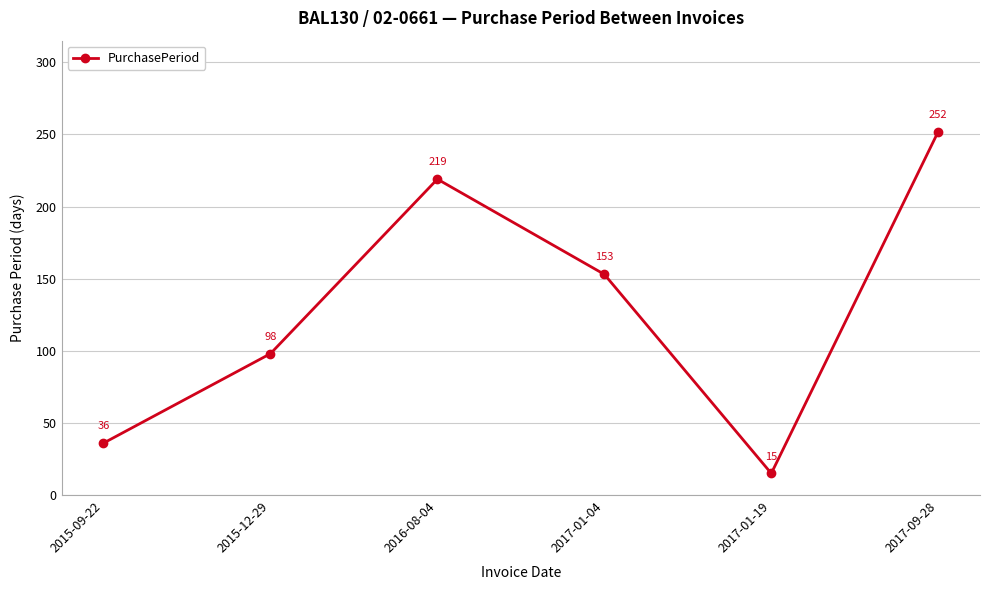

Reading left to right, list all the values displayed in this chart.

2015-09-22=36	2015-12-29=98	2016-08-04=219	2017-01-04=153	2017-01-19=15	2017-09-28=252